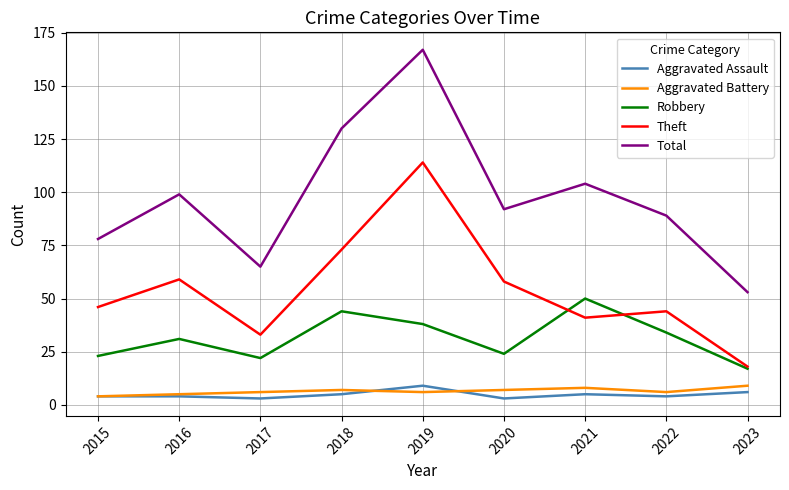

What is the difference between the highest and lowest values at 2015?

74